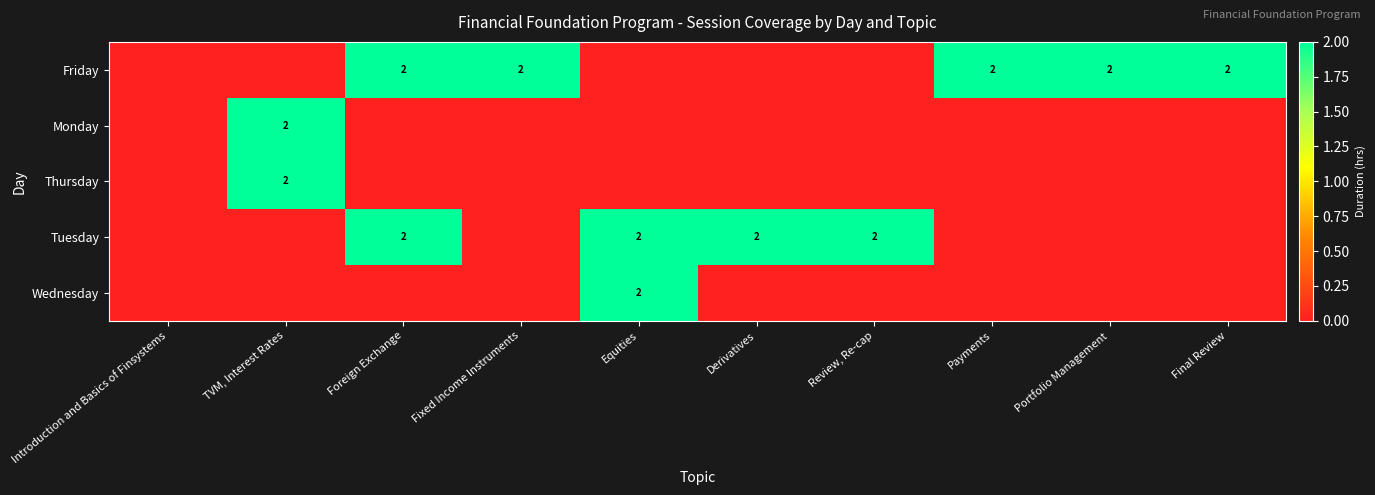

The Thursday series shows 2 at TVM, Interest Rates. True or false?

True